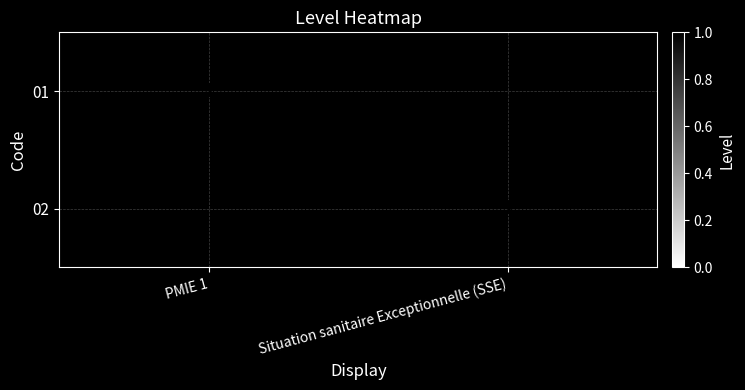

The 01 series shows 1 at PMIE 1. True or false?

True